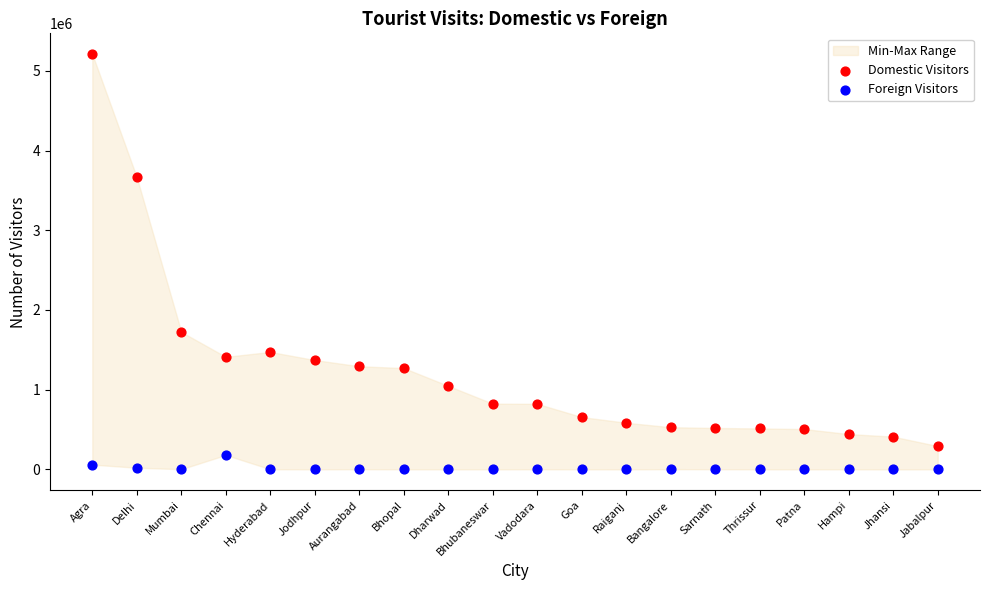

Which series has the widest spread of Y values?

Domestic Visitors